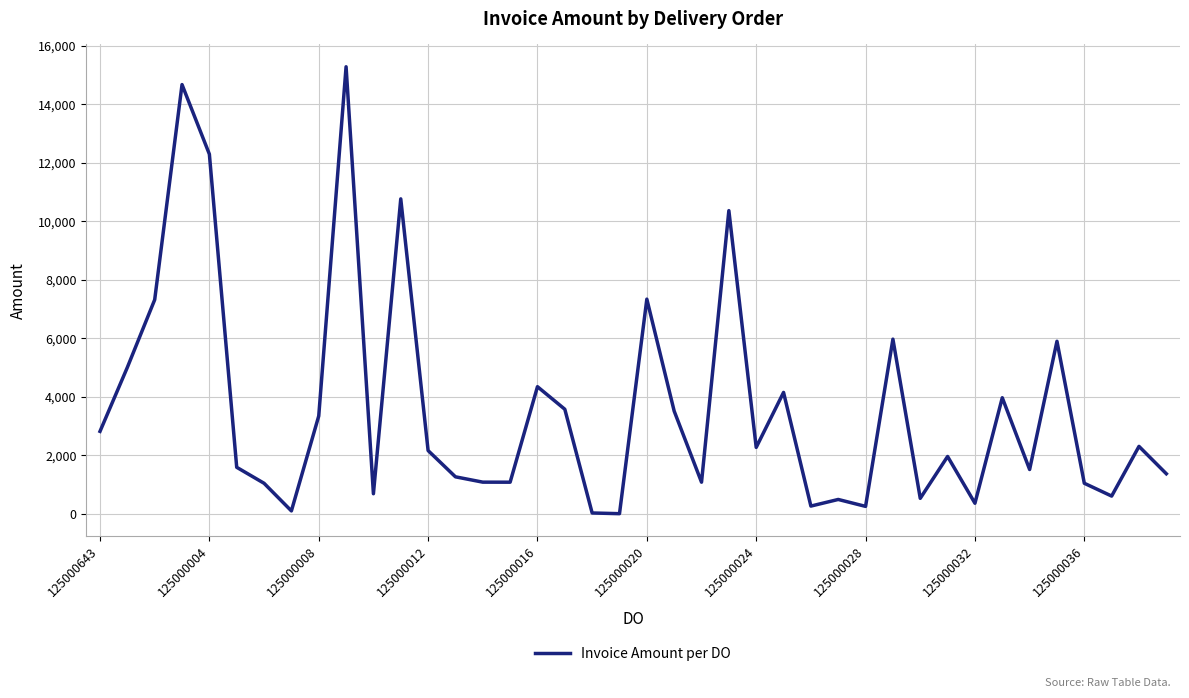

What is the difference between the maximum and minimum values?

15277.5